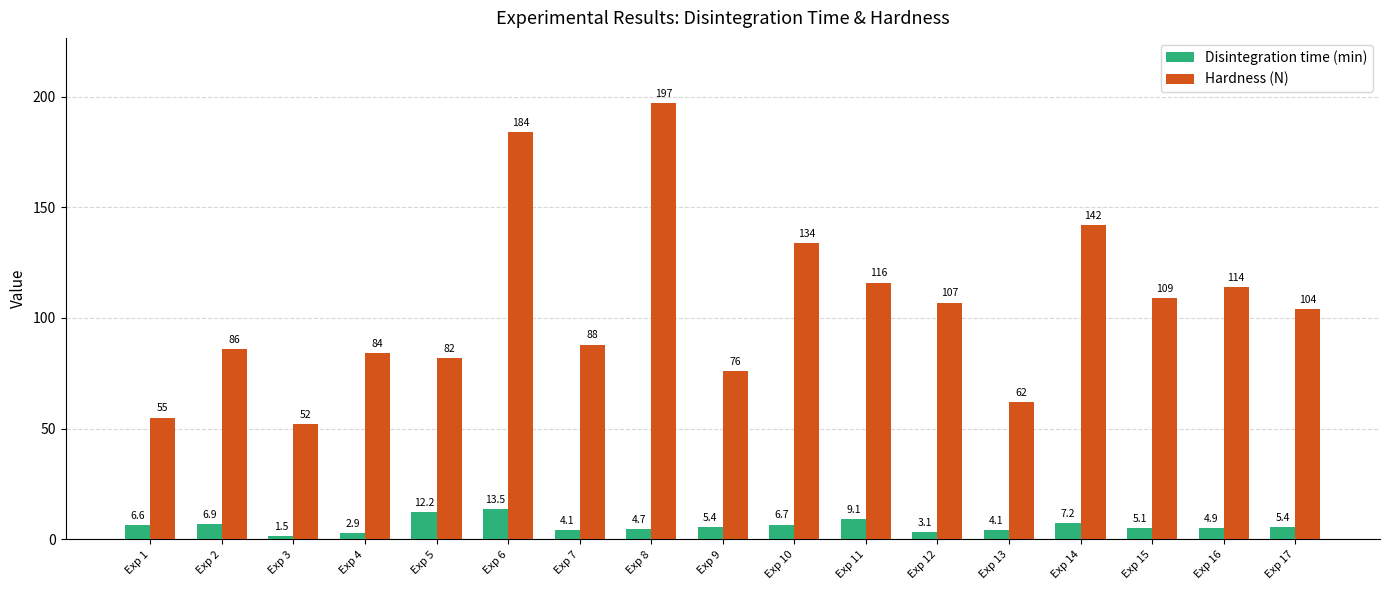

How many groups of bars are there?

17